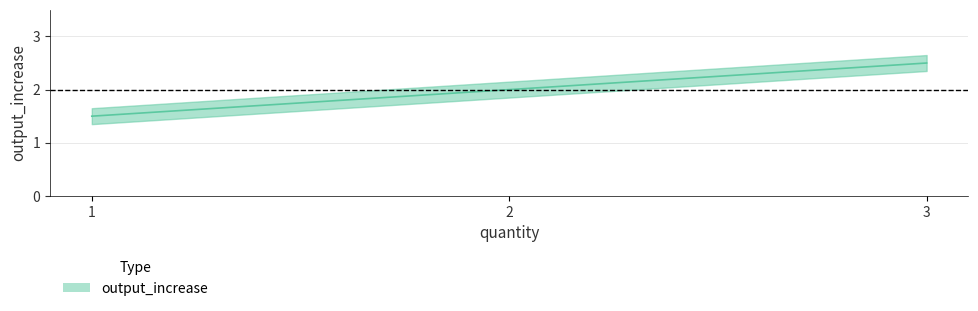

Which has a higher value, 2 or 3?

3